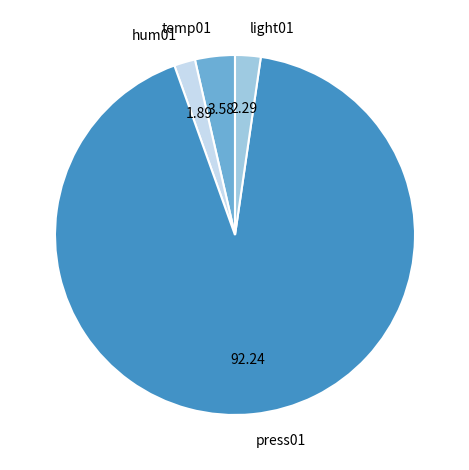

Which category has the biggest portion of the pie?

press01